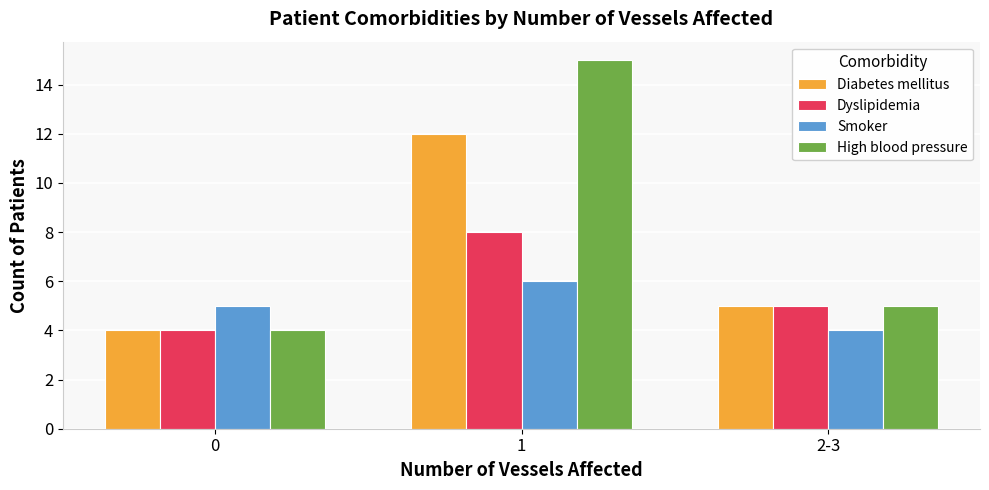

How many distinct data groups are displayed?

4